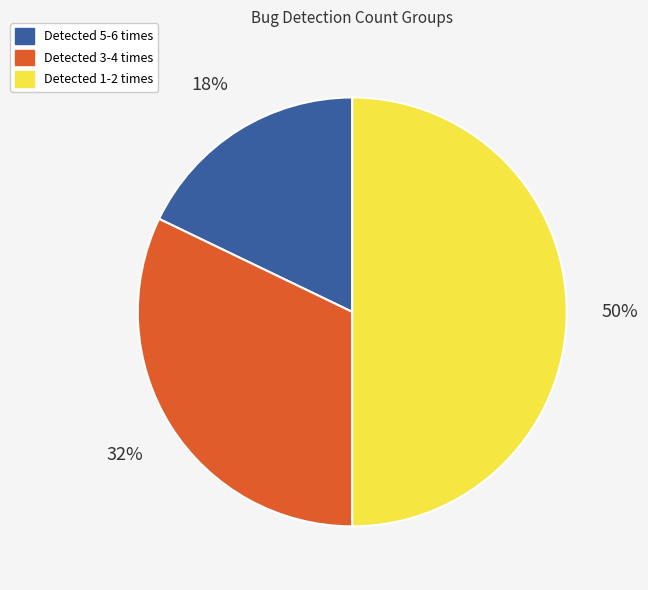

To the nearest percent, what is the difference between the largest and smallest slice percentages?

32%